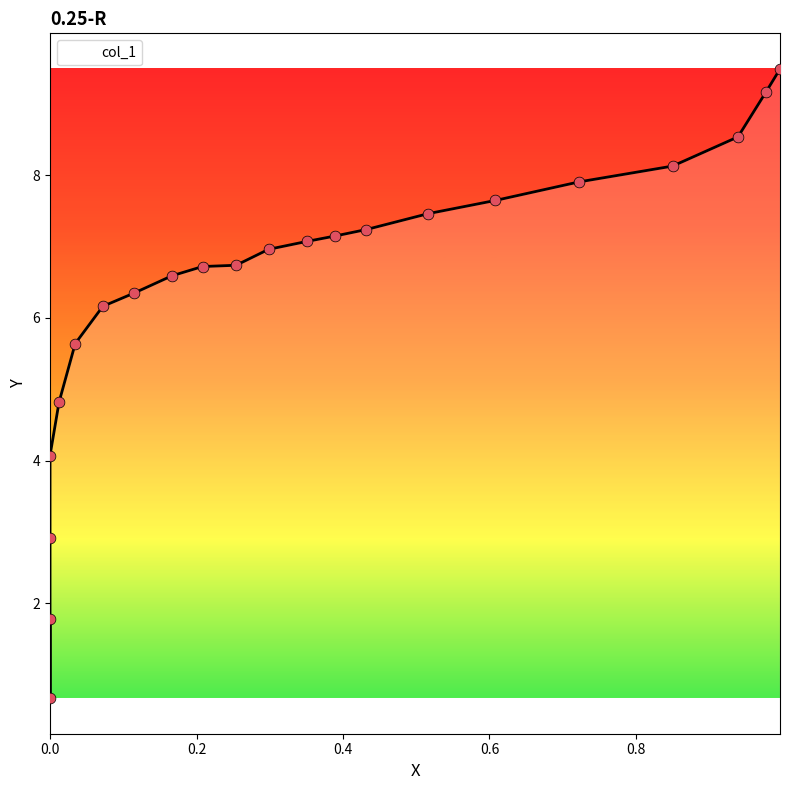

What is the change in value from 0.0123 to 0.2984?

+2.1